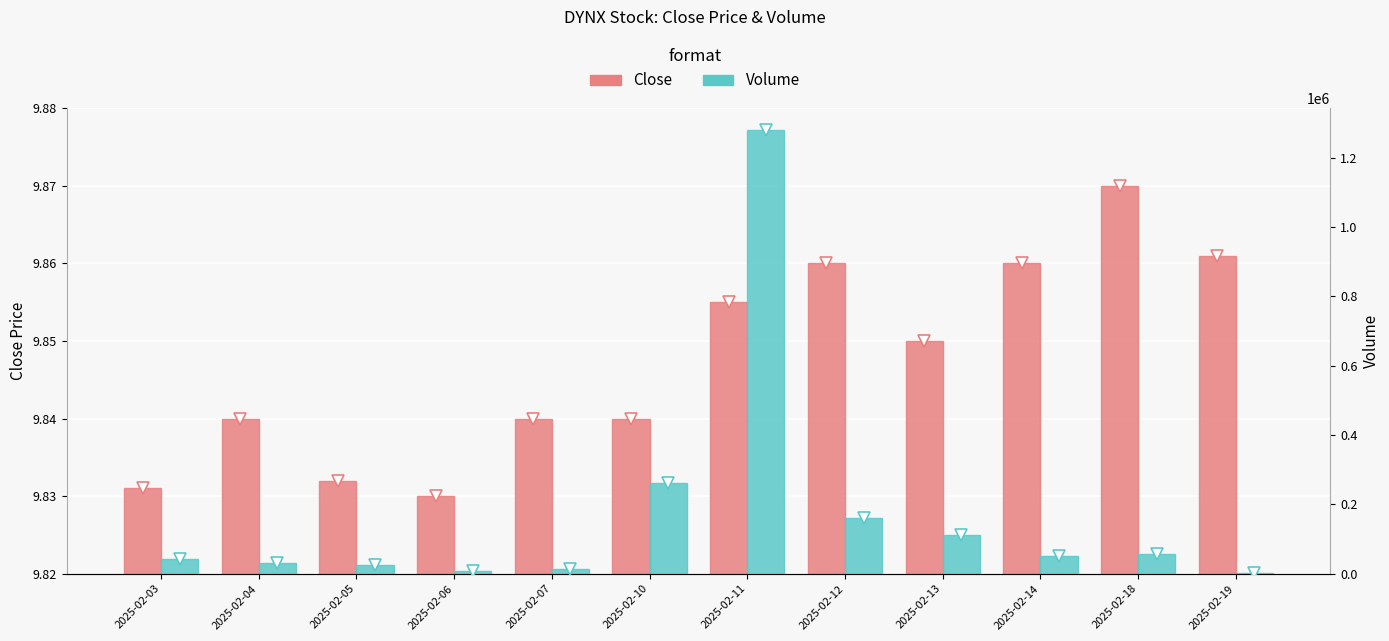

Which series has the widest spread of values?

Volume